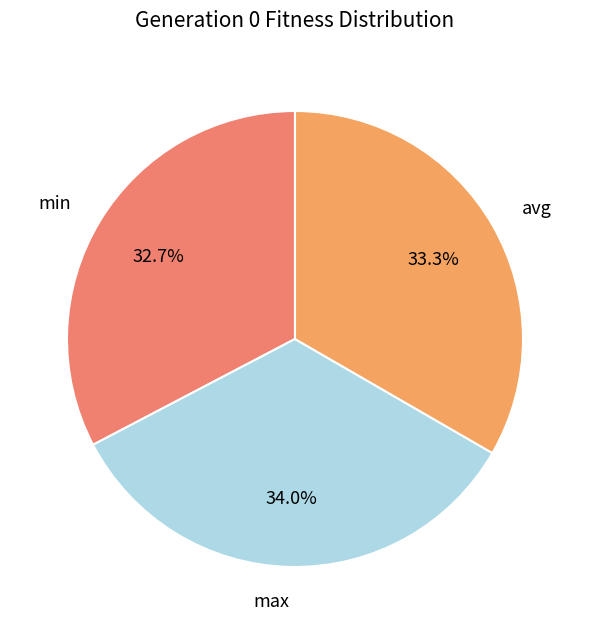

Count the number of slices in the pie.

3